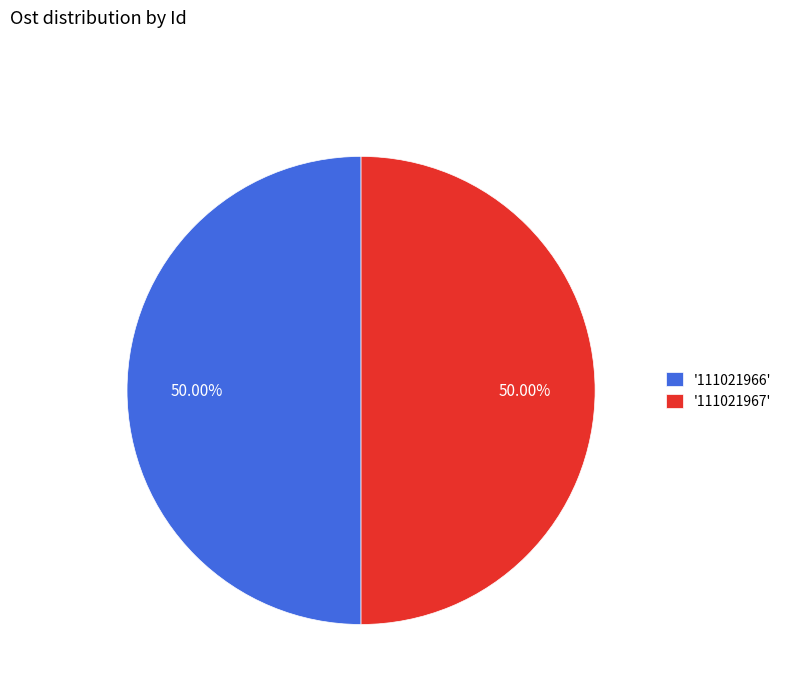

Do '111021966' and '111021967' together represent more than half of the pie?

Yes